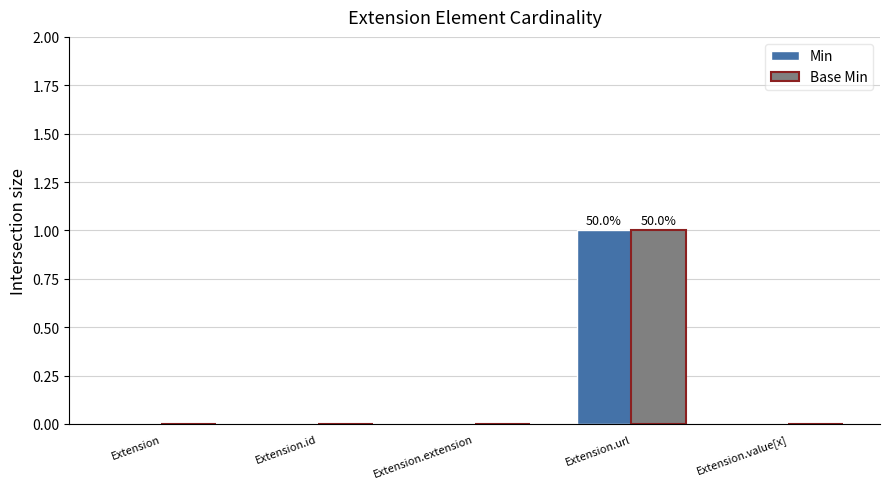

Which category has the highest value across all series?

Extension.url